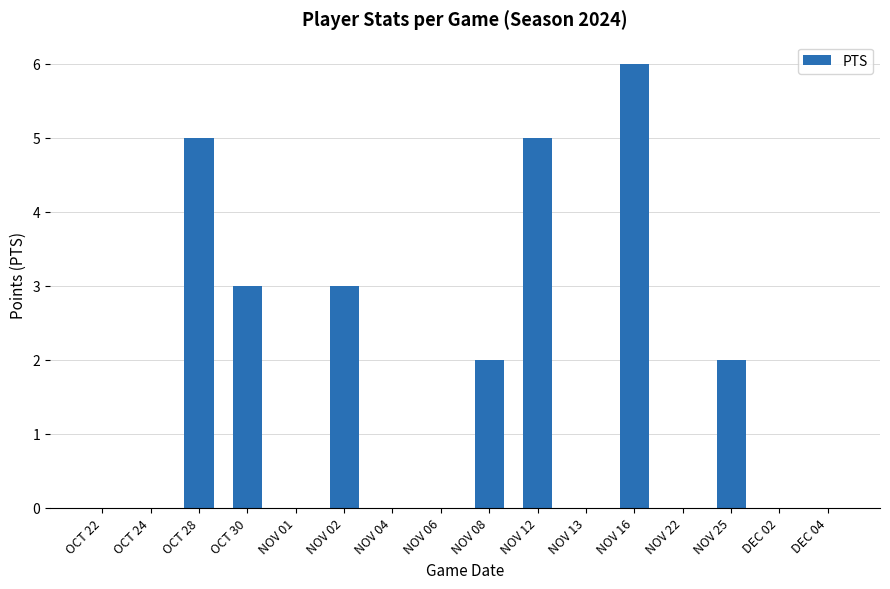

Which has a higher value, NOV 04 or NOV 16?

NOV 16